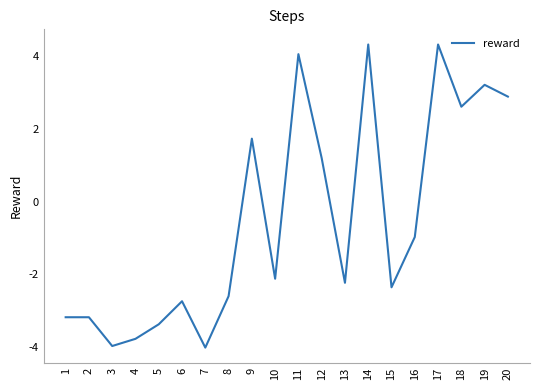

At which label does the data first exceed -2?

9